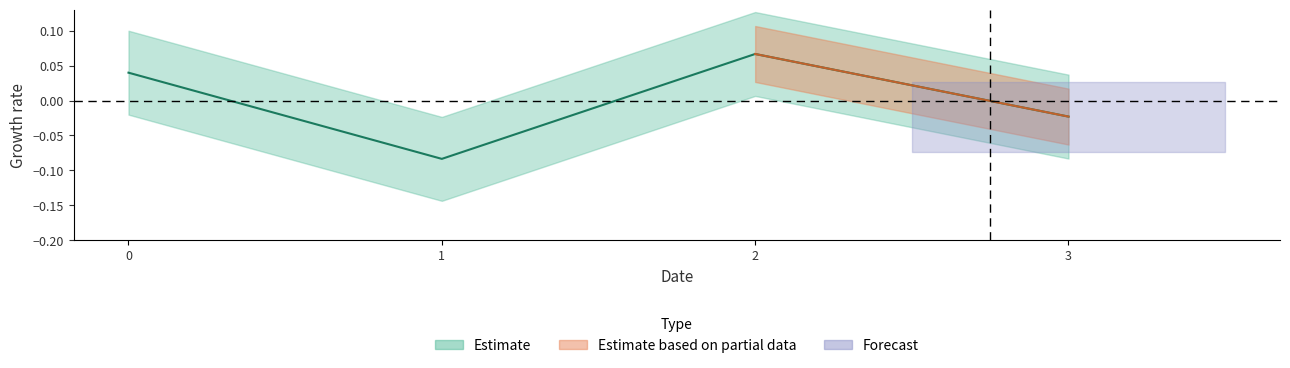

How many points are lower than both their immediate neighbors (excluding endpoints)?

1